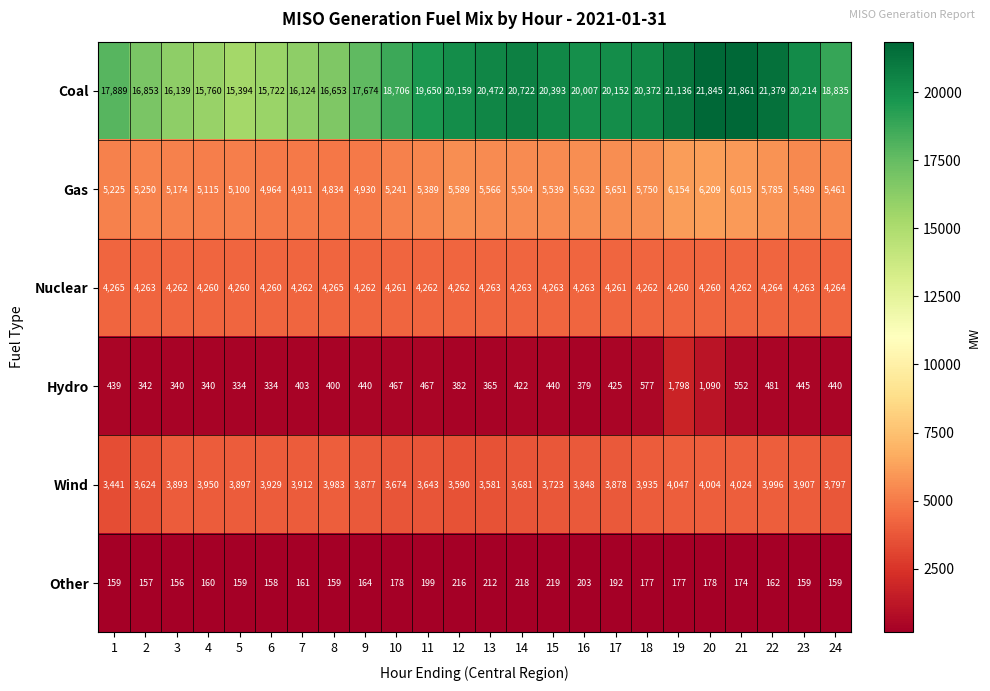

The value of Wind at 5 is 3897. True or false?

True